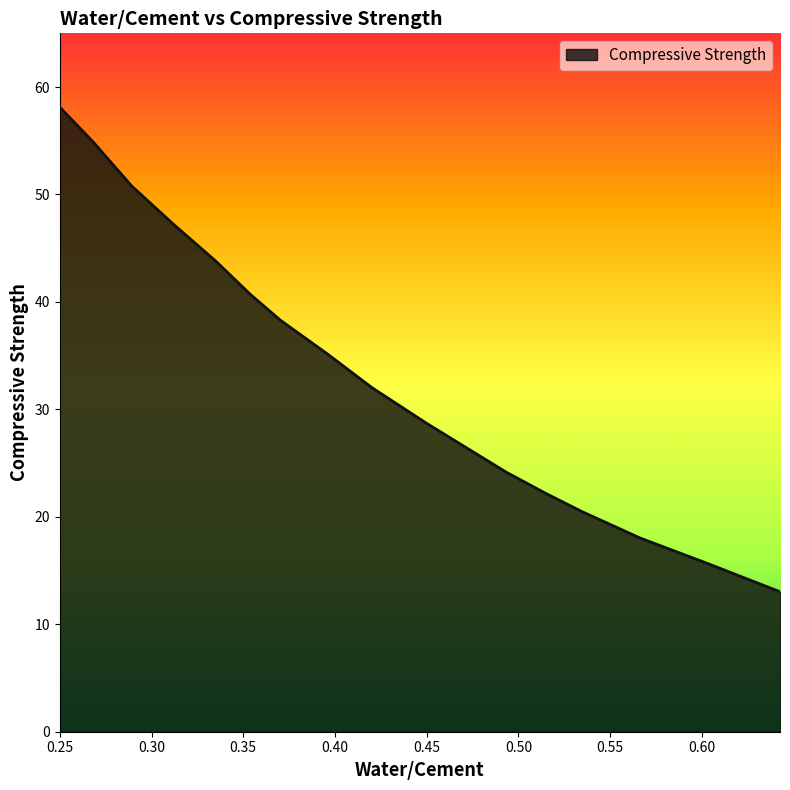

Does the chart display data point markers on the line(s)?

No